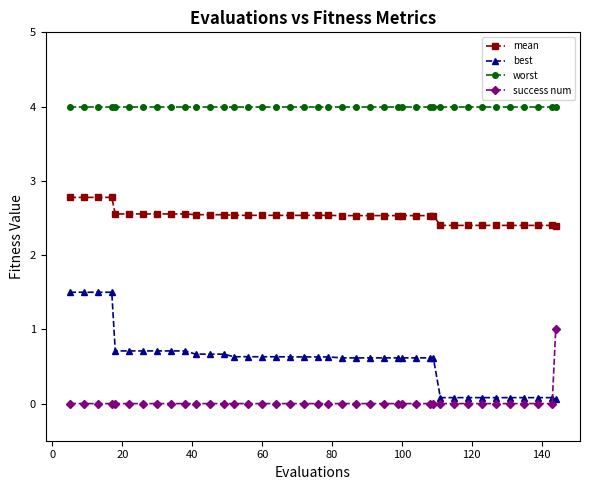

How many mean values are between 2 and 3?

40